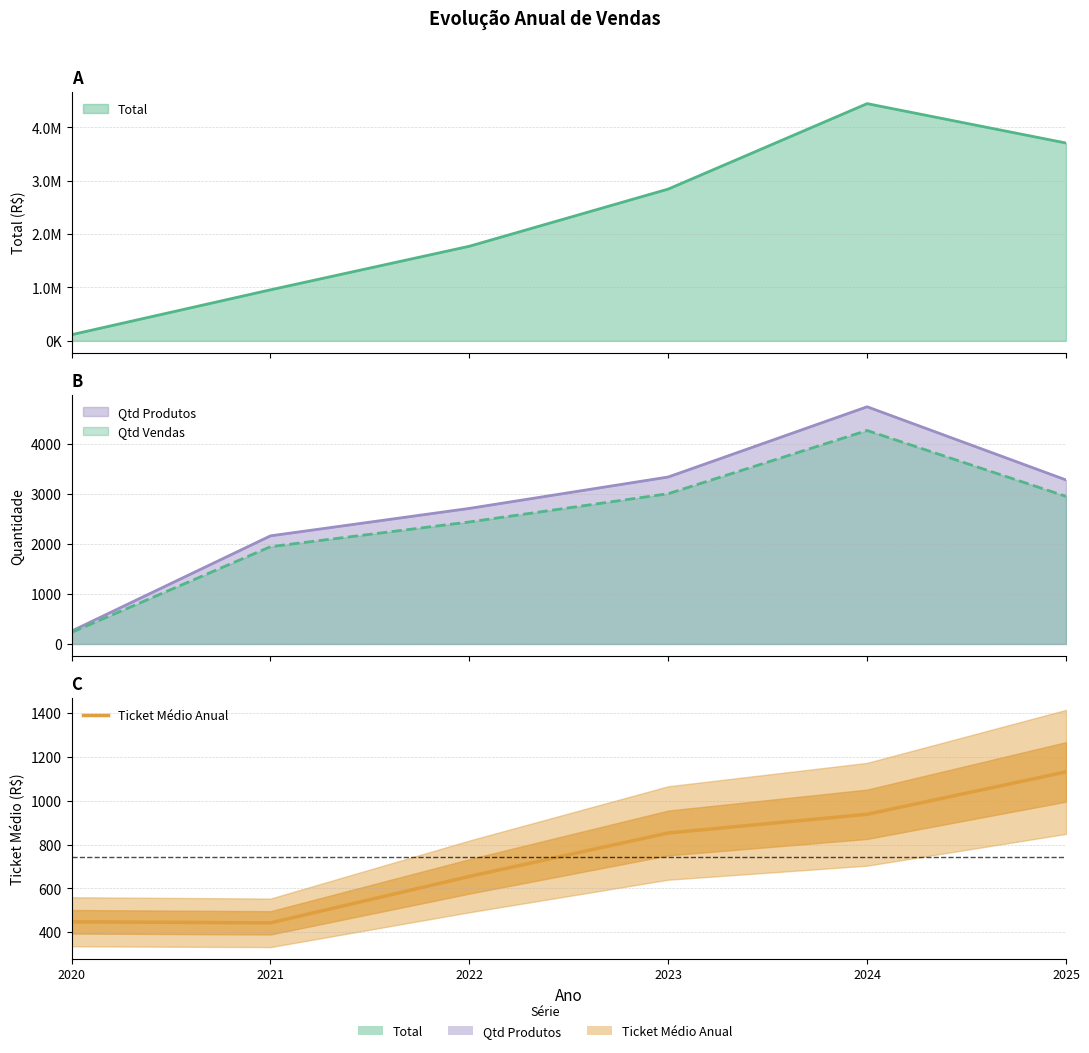

Where is the first local minimum?

2021